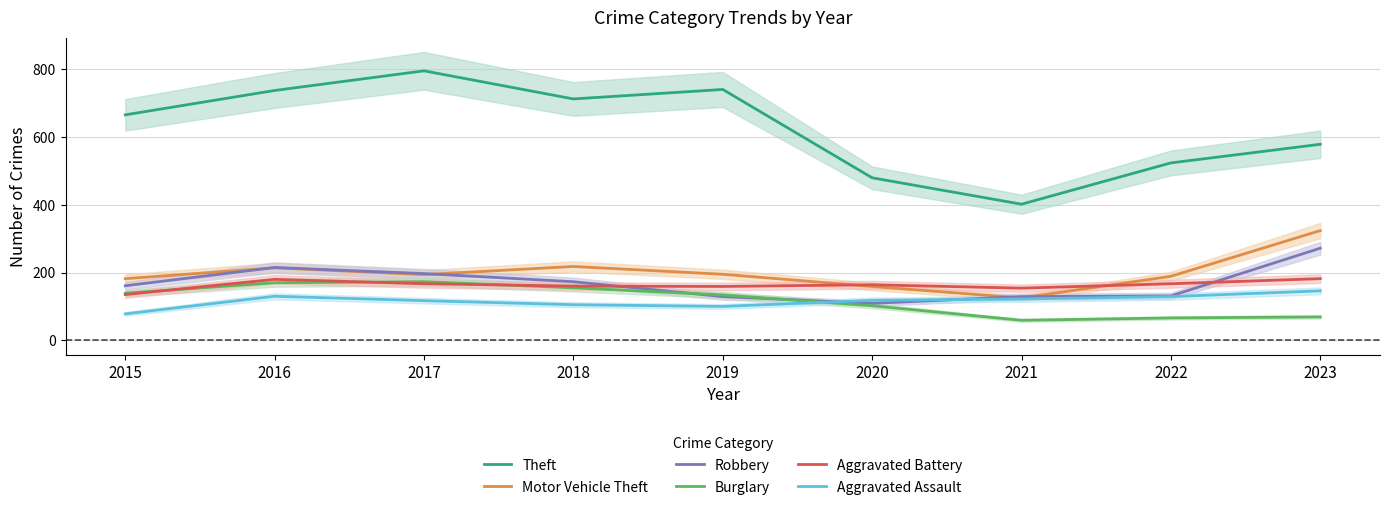

True or false: Aggravated Battery has more than 1 points higher than both neighbors.

True